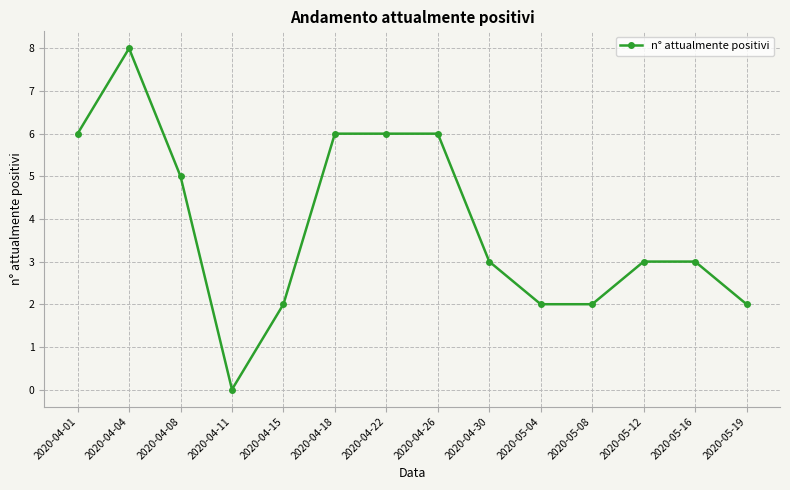

Is it true that the value at 2020-04-26 is 4?

False